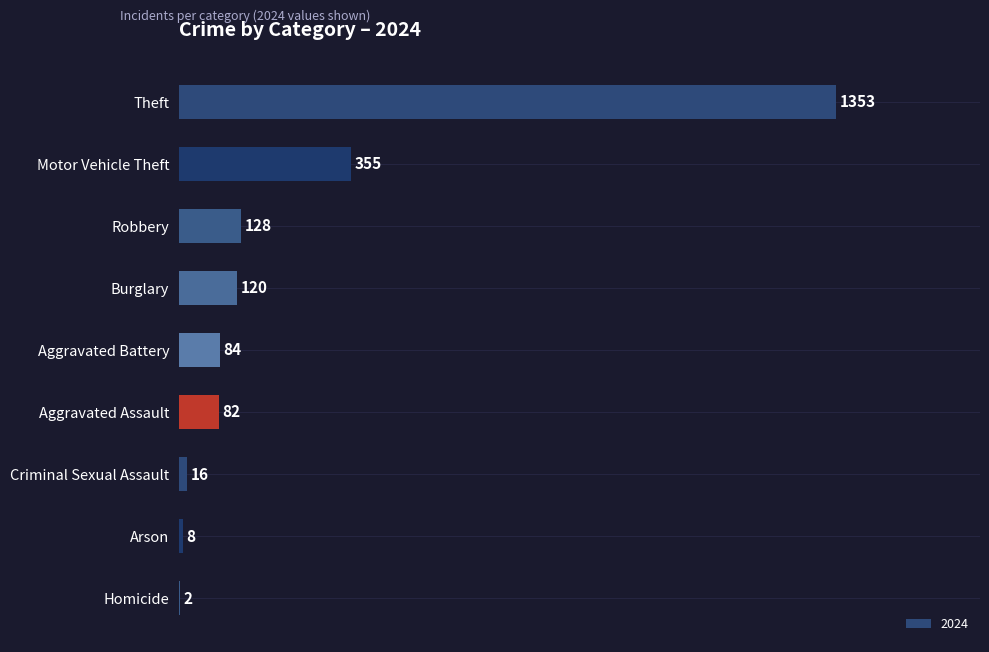

What is the approximate value at Motor Vehicle Theft, to the nearest 100?

400